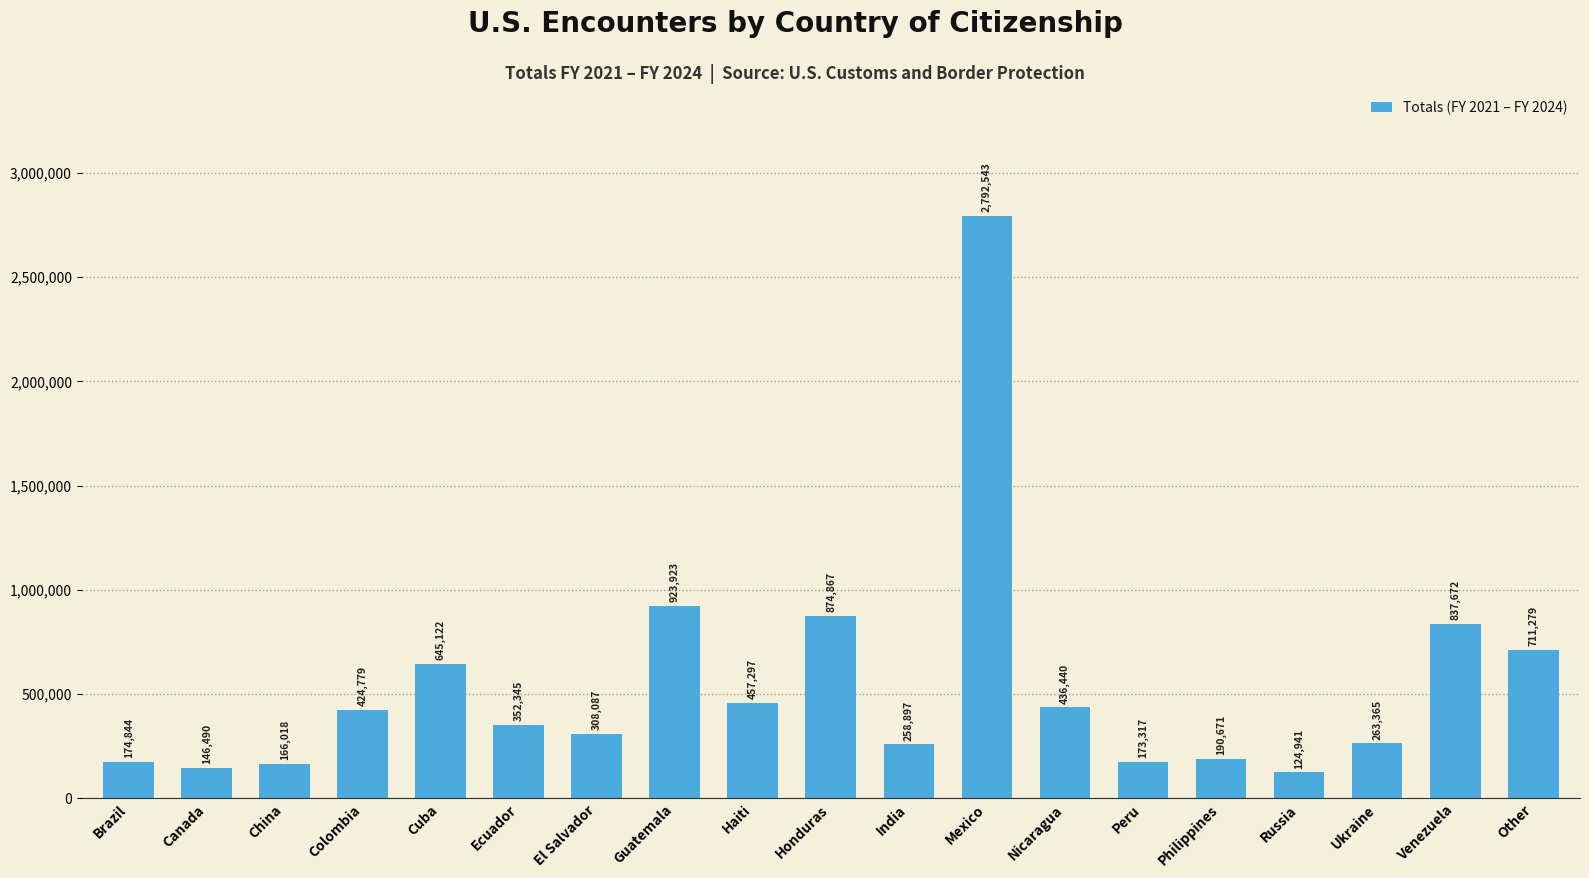

Count the number of data series in this chart.

1